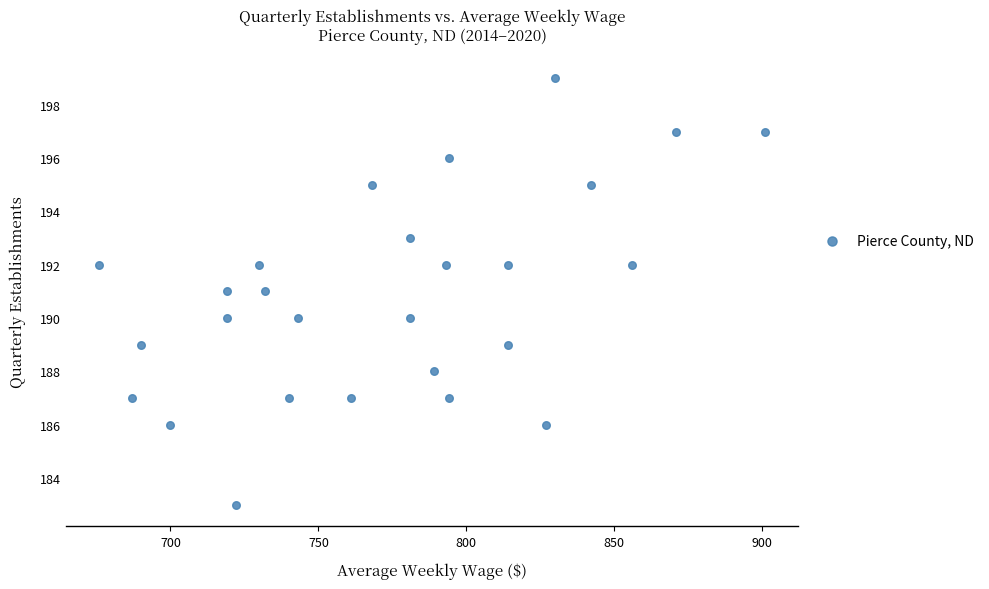

What is the range of X values (max minus min)?

225